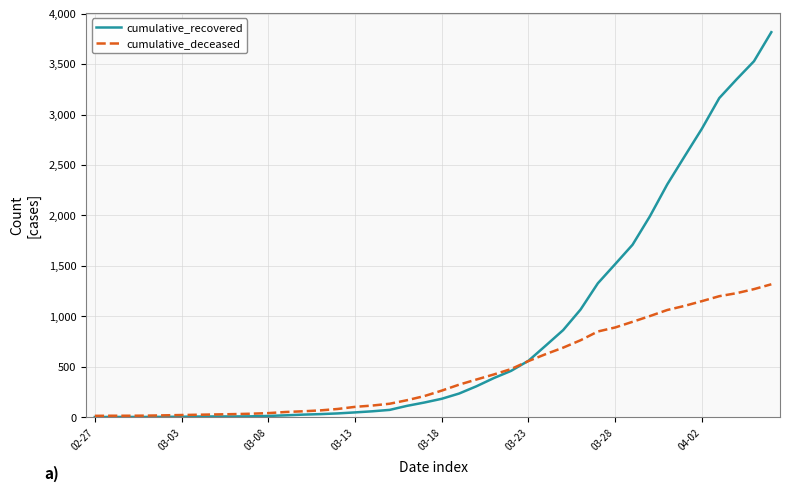

Which series has the widest spread of values?

cumulative_recovered